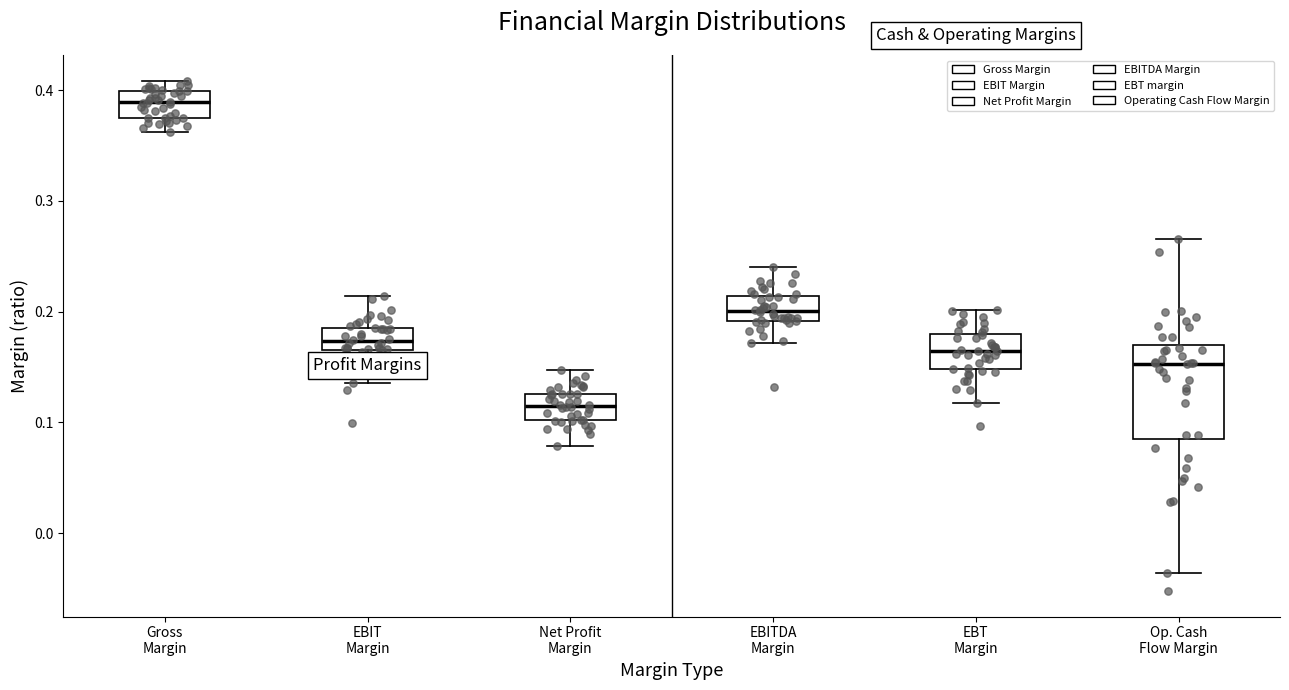

Which box's median line is the highest?

Gross Margin